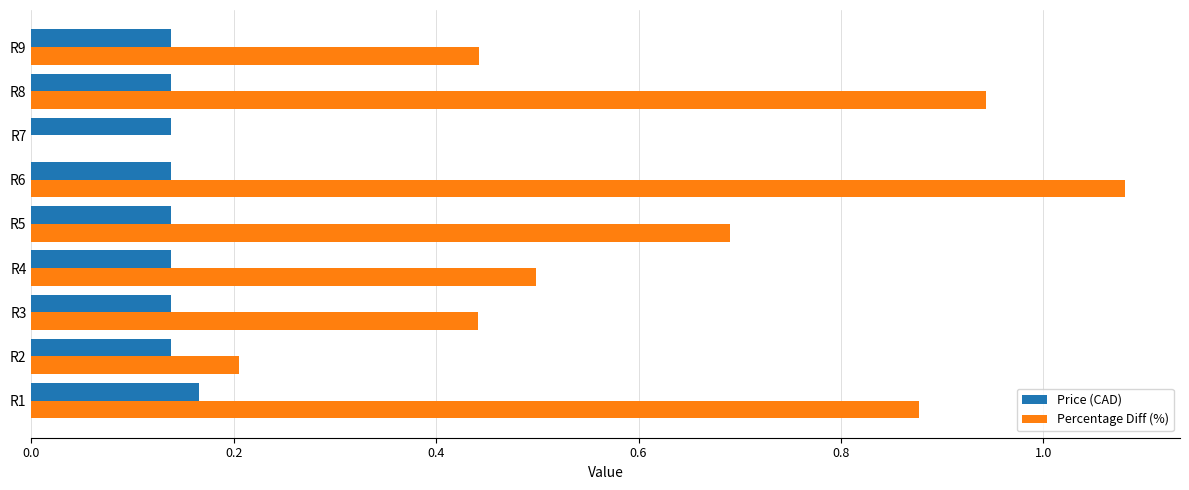

What is the sum of all Percentage Diff (%) values?

5.2